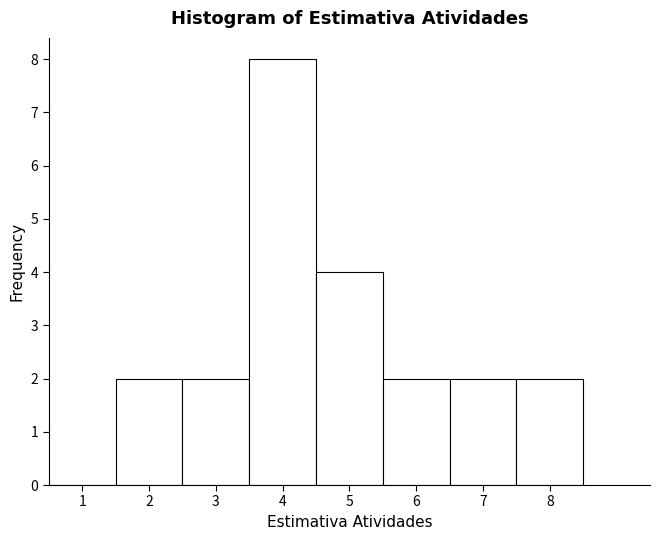

Reading left to right, list every bar in this chart as the range it spans on the x-axis followed by its height. The values are not printed on the chart, so give them approximately, as read against the axis.

0.5 to 1.5: 0
1.5 to 2.5: 2
2.5 to 3.5: 2
3.5 to 4.5: 8
4.5 to 5.5: 4
5.5 to 6.5: 2
6.5 to 7.5: 2
7.5 to 8.5: 2